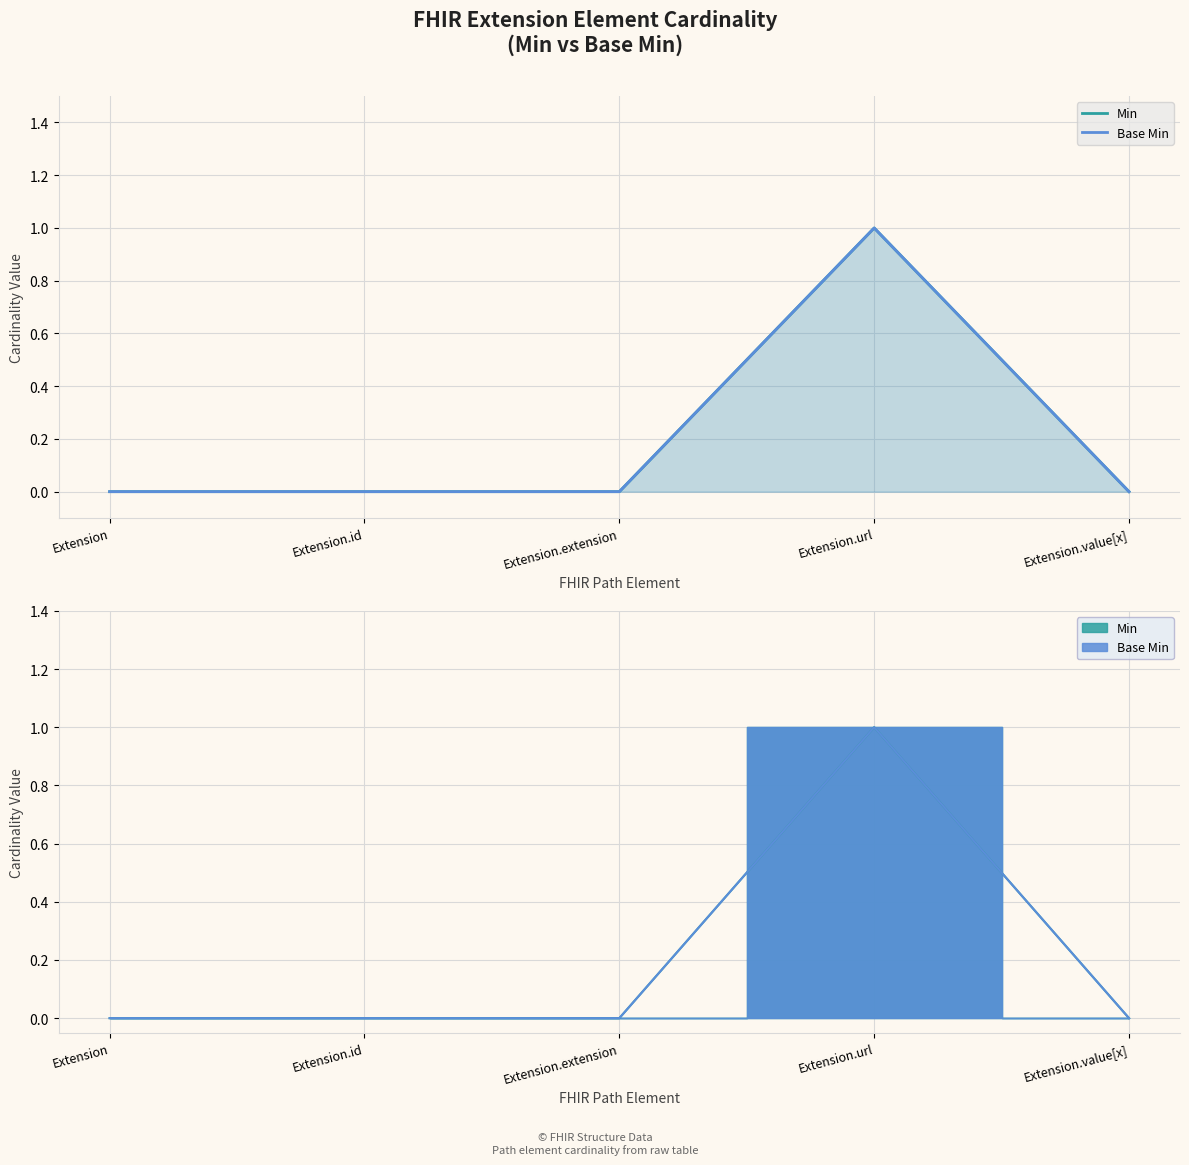

True or false: Base Min has more than 1 points higher than both neighbors.

False